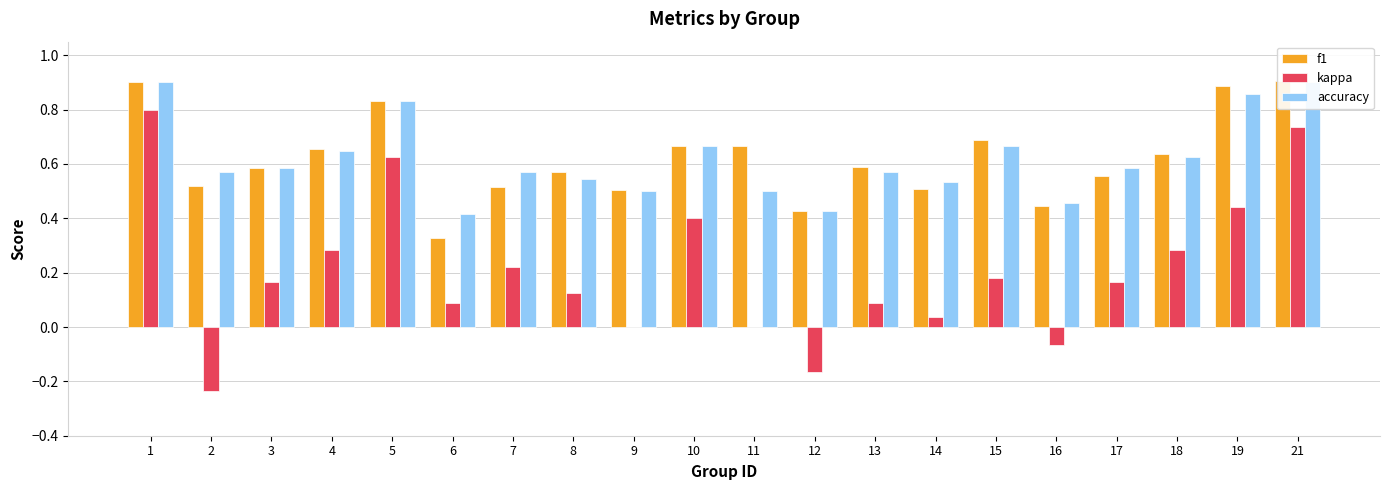

The value of kappa at 1 is 0.8. True or false?

True